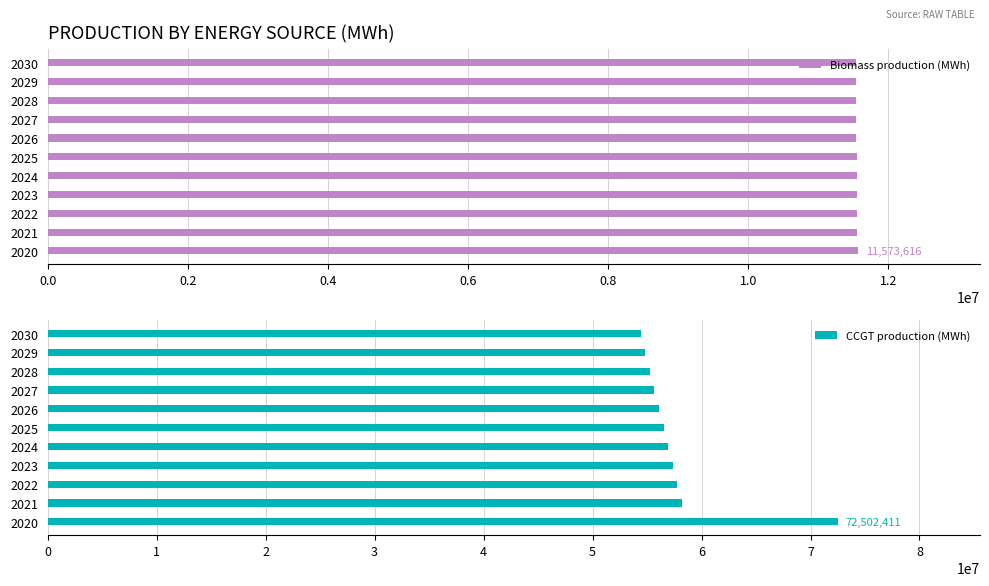

Reading left to right, list all the values displayed in this chart.

Biomass production (MWh): 11573615.6	11551368.5	11550406.9	11549297.4	11548055.8	11546779.3	11545415.2	11544013.3	11542625.5	11541227.4	11539810.1
CCGT production (MWh): 72502411.2	58164314.5	57745742.2	57359460.9	56936831.1	56514435.4	56092200.9	55670186.0	55248479.1	54827009.8	54405825.5